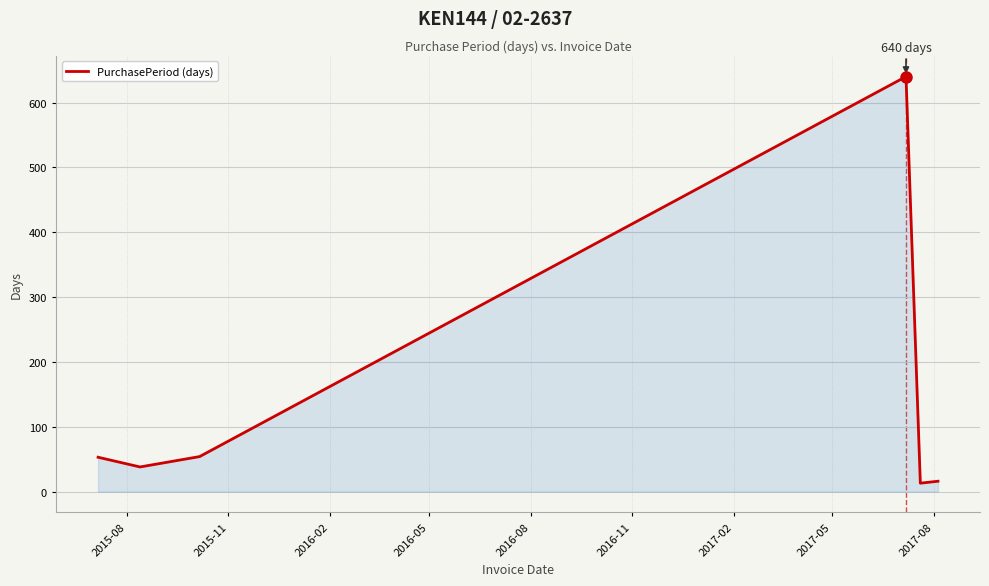

What is the difference between the maximum and minimum values?

627